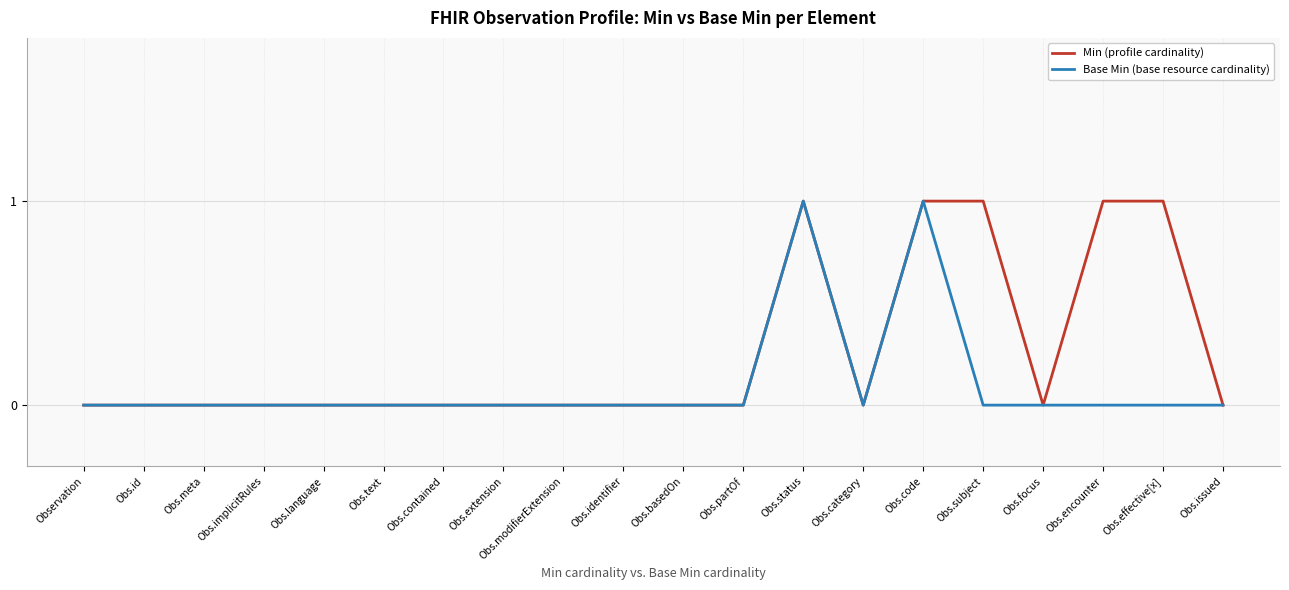

Reading right to left, transcribe all the data shown in this chart.

Min (profile cardinality): 0	1	1	0	1	1	0	1	0	0	0	0	0	0	0	0	0	0	0	0
Base Min (base resource cardinality): 0	0	0	0	0	1	0	1	0	0	0	0	0	0	0	0	0	0	0	0